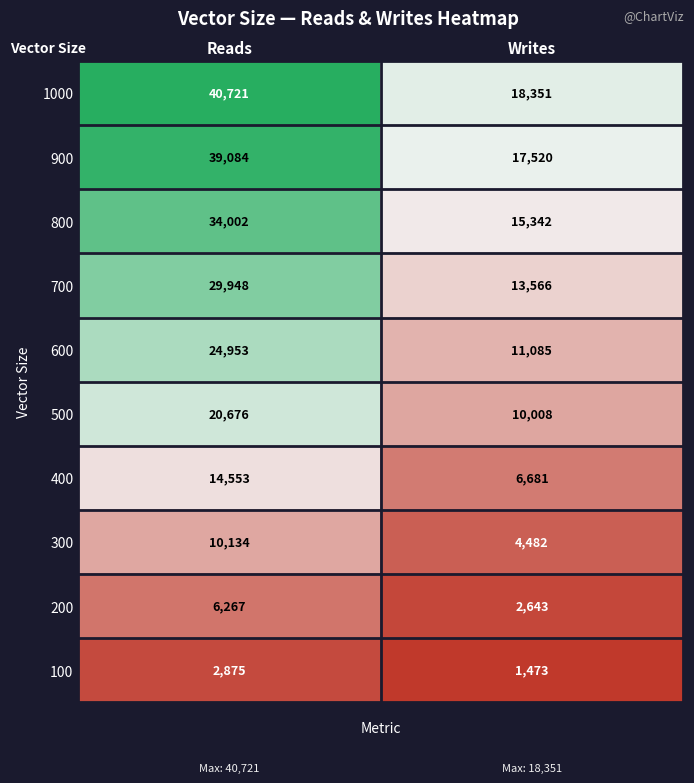

The 100 series shows 5063 at Reads. True or false?

False